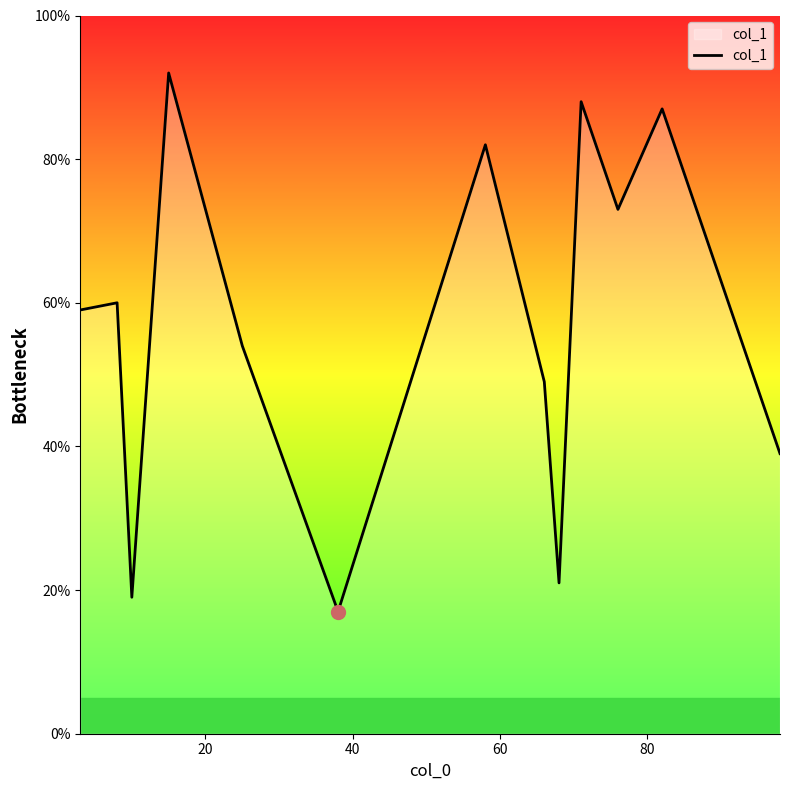

What is the difference between the maximum and minimum values?

75